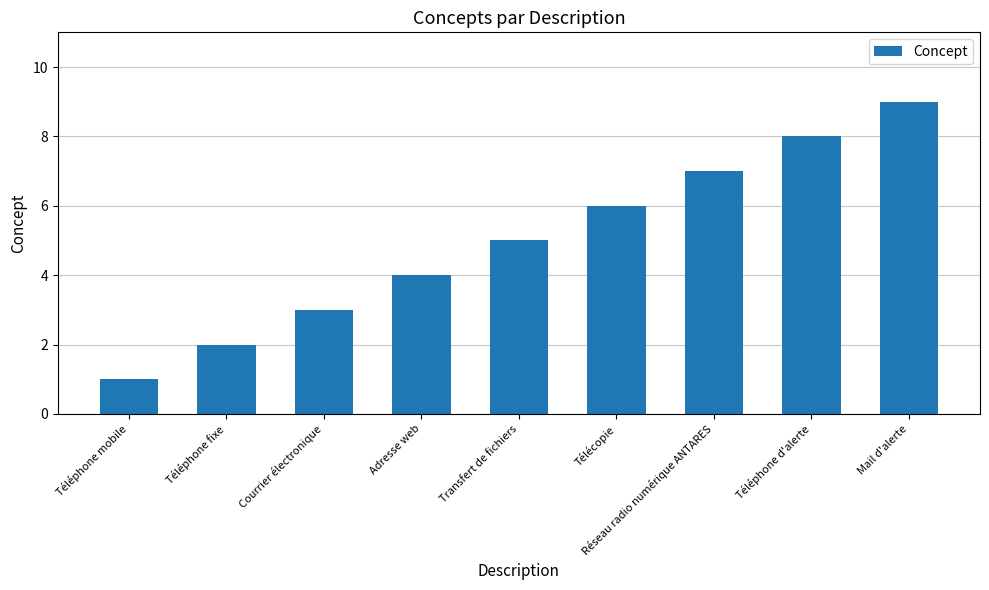

What is the approximate value at Courrier électronique?

3